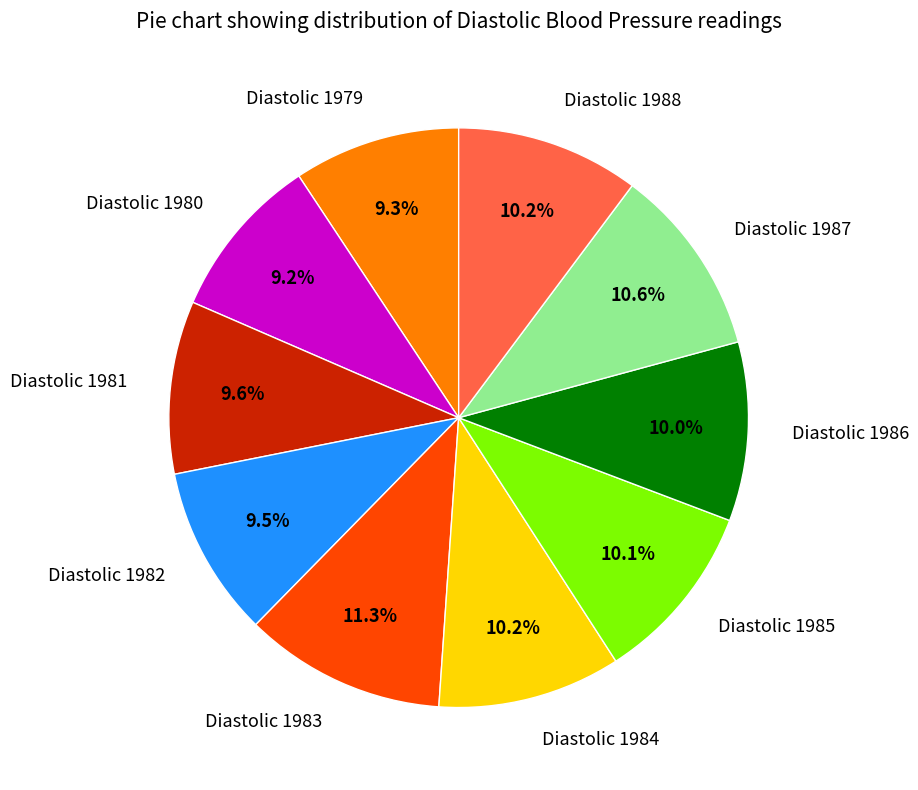

Does Diastolic 1982 represent more than half of the total?

No